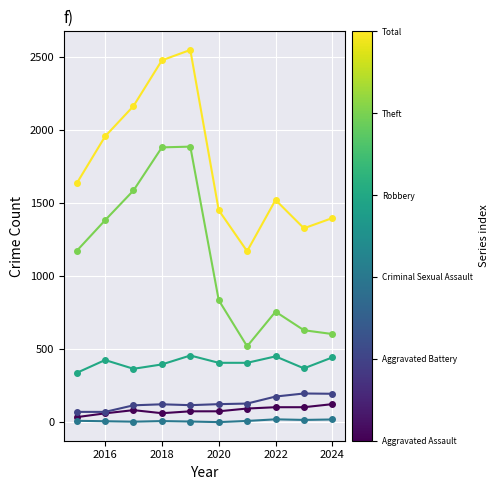

What is the maximum value shown in the chart?

2550